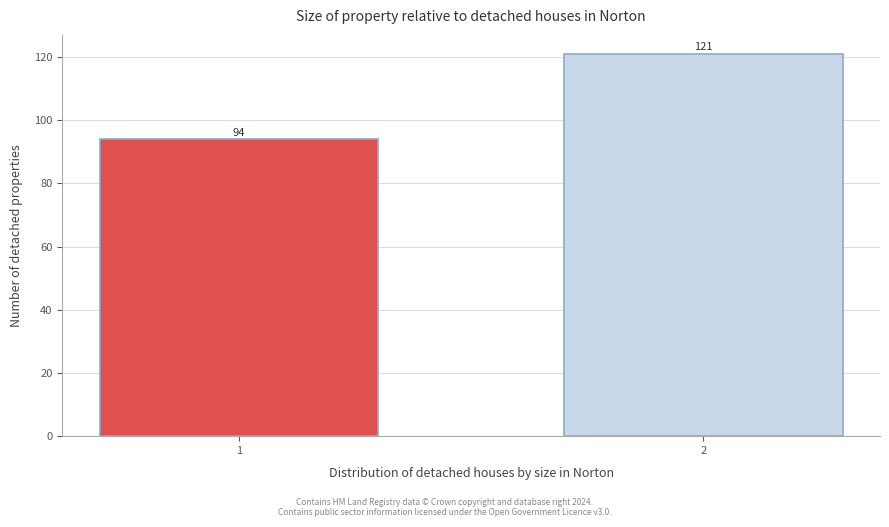

Reading left to right, list all the values displayed in this chart.

94	121